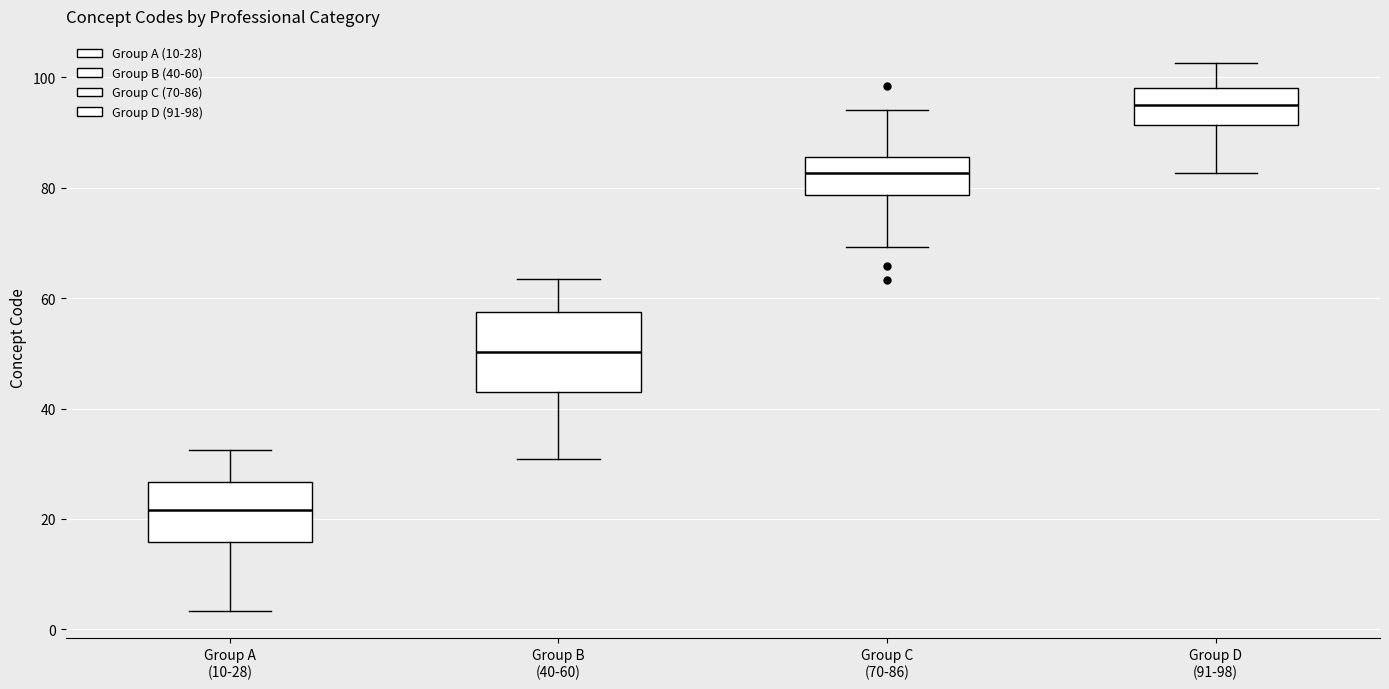

Comparing the boxes themselves (not the whiskers), which one is the tallest?

Group B (40-60)